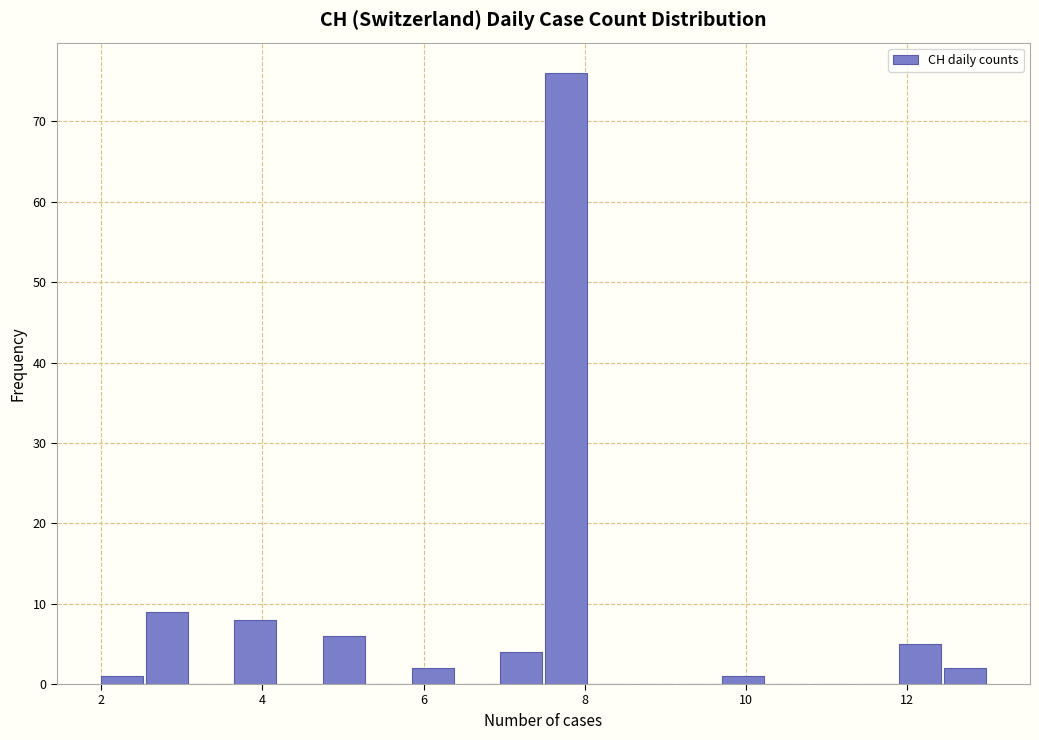

Read against the x-axis, roughly where is the centre of the tallest bar?

7.8